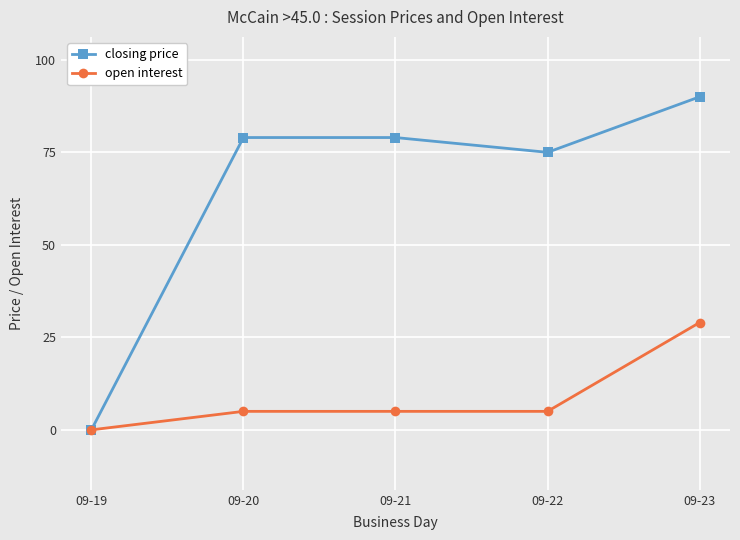

Count the number of categories in the chart.

5